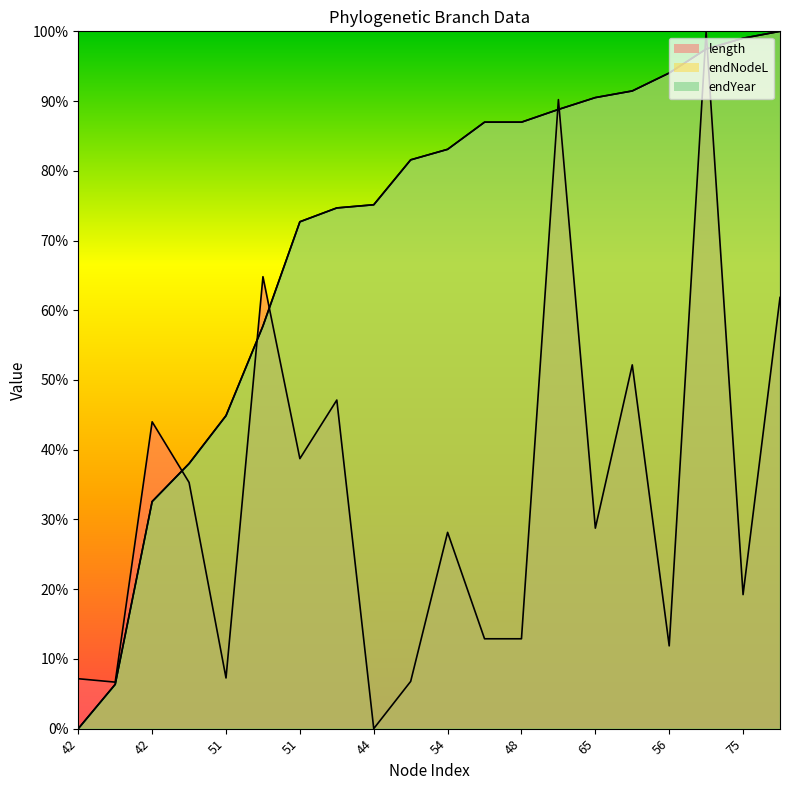

Which series ends up on top after the final intersection of endYear and endNodeL?

endNodeL